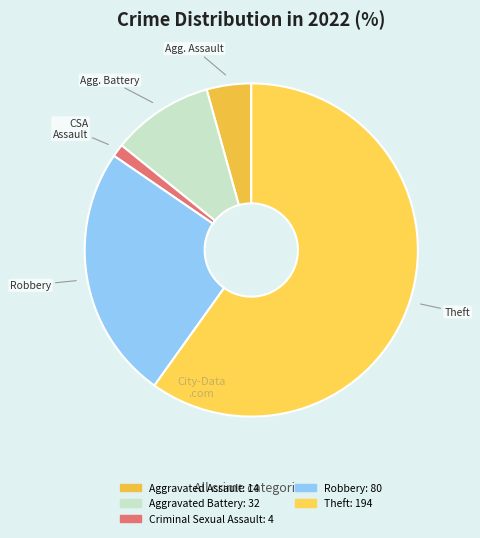

Which slice represents more than half of the pie?

Theft